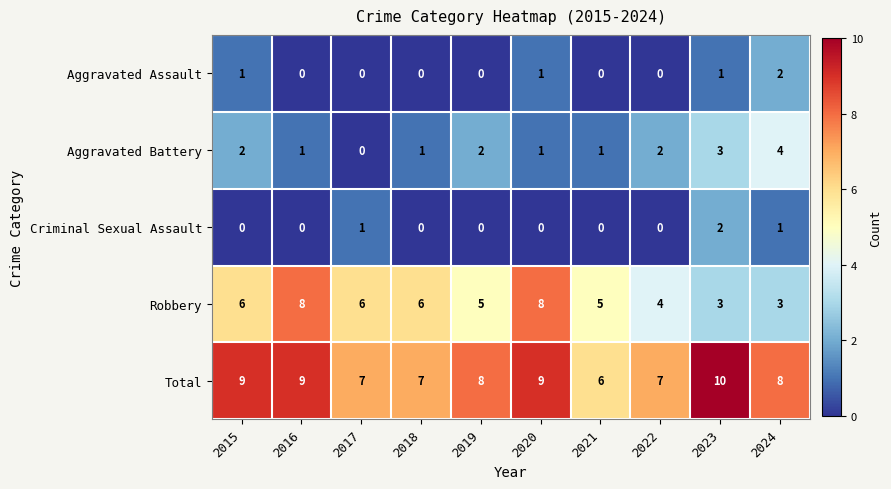

What is the sum of all Criminal Sexual Assault values?

4